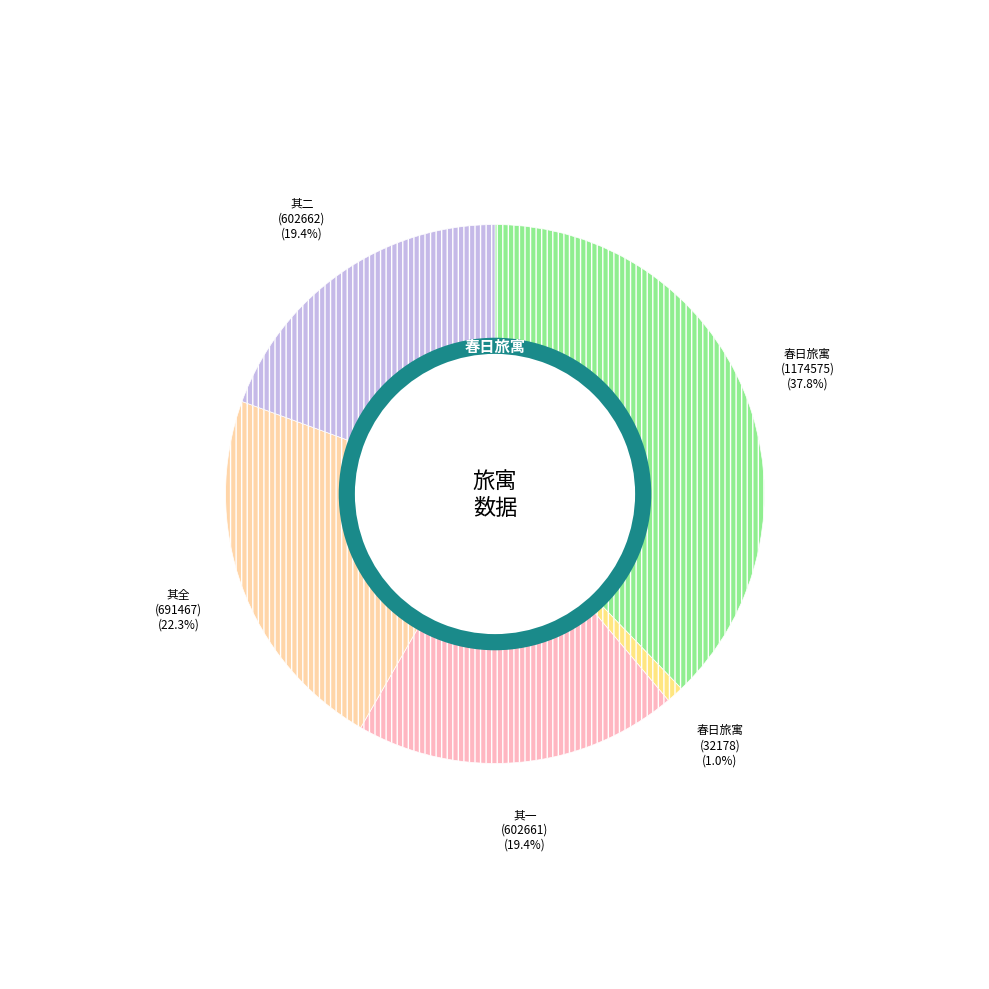

Between 春日旅寓霍成章羊城酒馆马春元诸君见过小酌因题垆头谩赋二首 and 春日旅寓霍成章羊城酒馆马春元诸君见过小酌因题垆头谩赋二首 其一, which is larger?

春日旅寓霍成章羊城酒馆马春元诸君见过小酌因题垆头谩赋二首